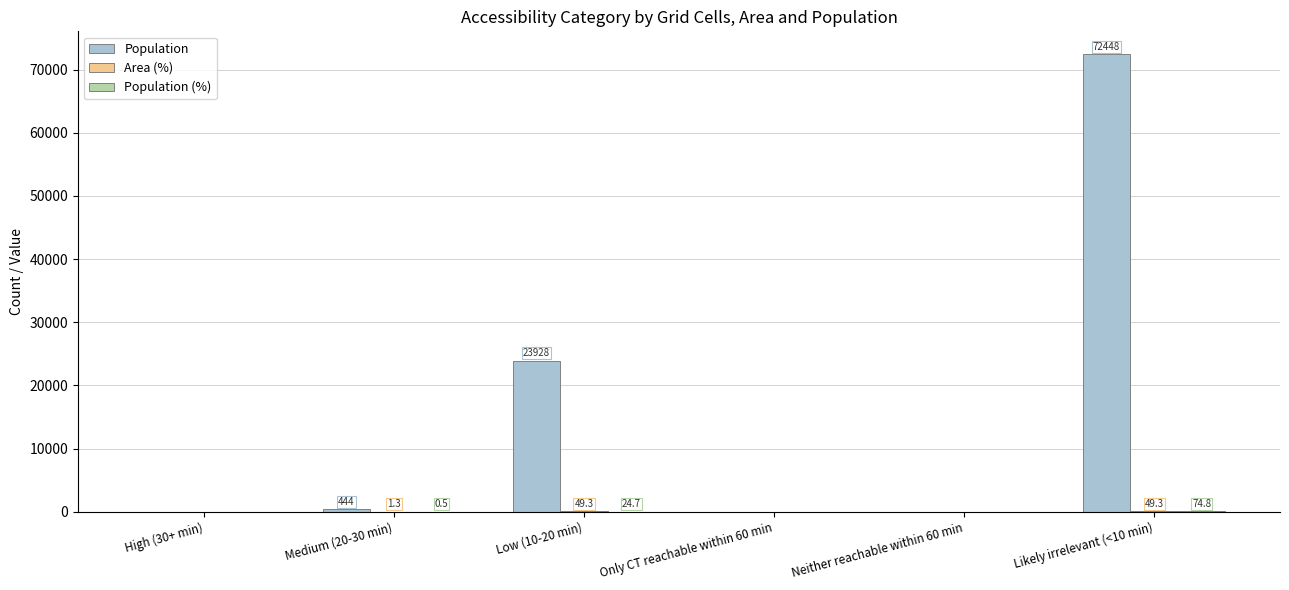

Which category has the highest value across all series?

Likely irrelevant (<10 min)